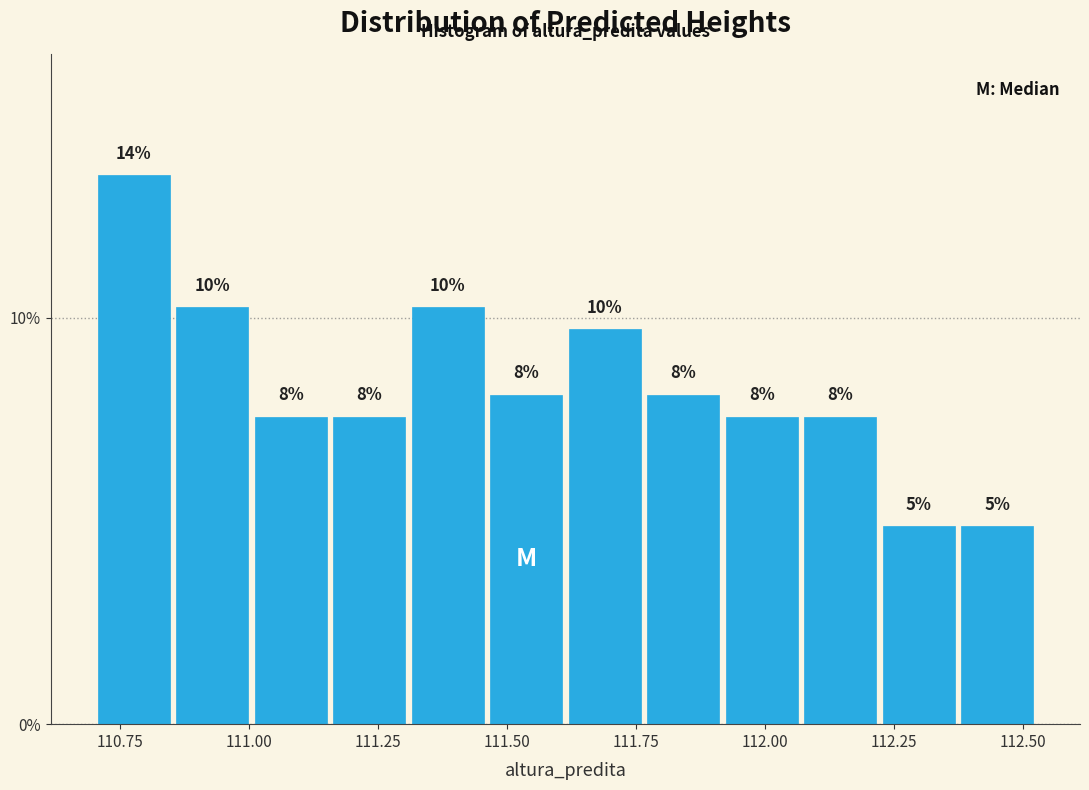

Read against the x-axis, roughly where is the centre of the tallest bar?

110.80